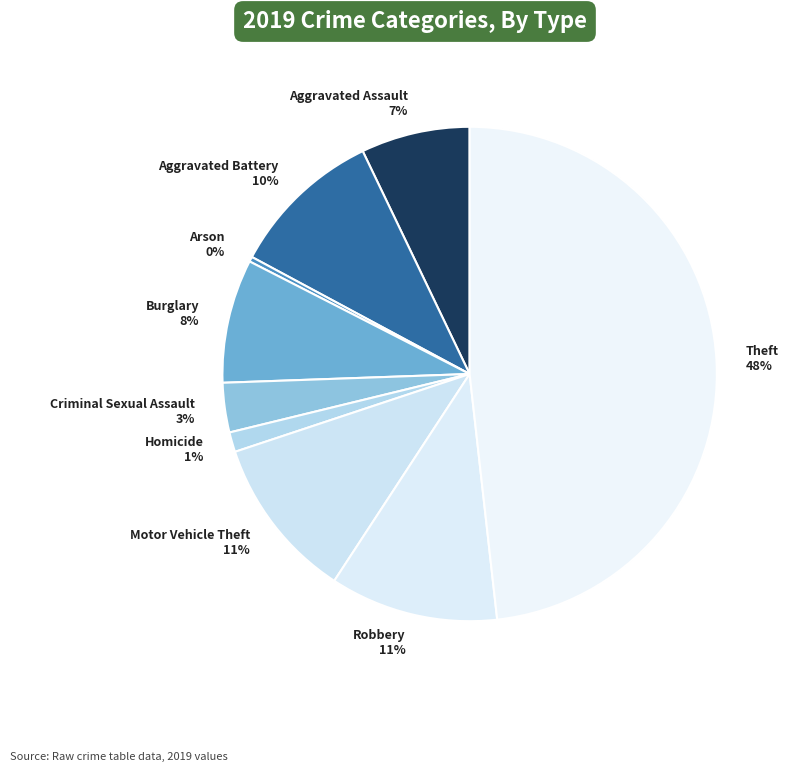

Is it true that Arson is 15% of the pie?

False